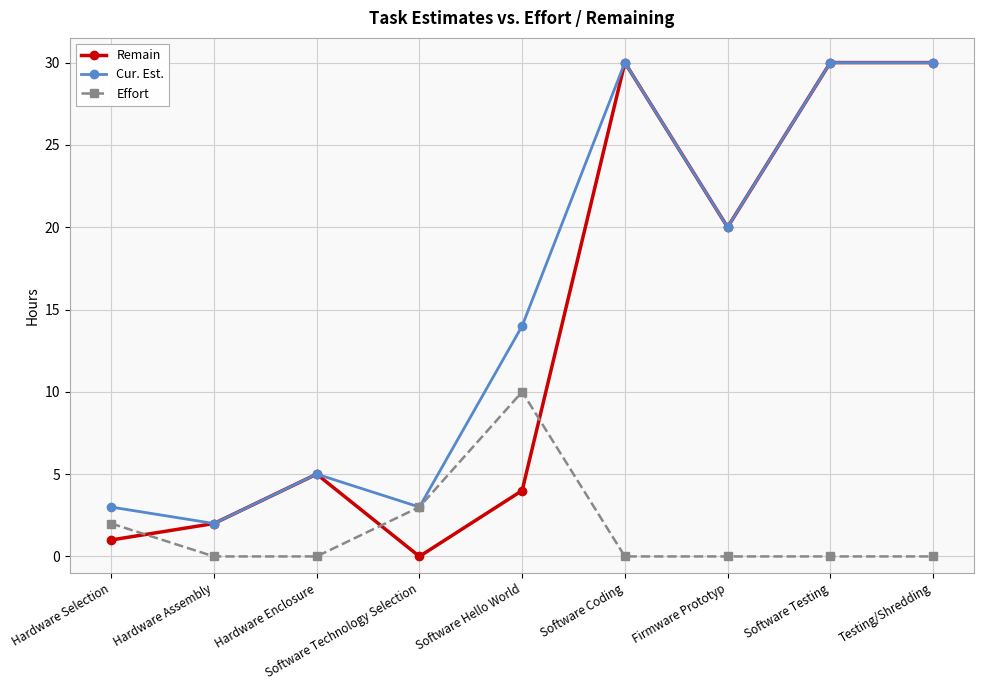

Reading left to right, list all the values displayed in this chart.

Remain: 1	2	5	0	4	30	20	30	30
Cur. Est.: 3	2	5	3	14	30	20	30	30
Effort: 2	0	0	3	10	0	0	0	0